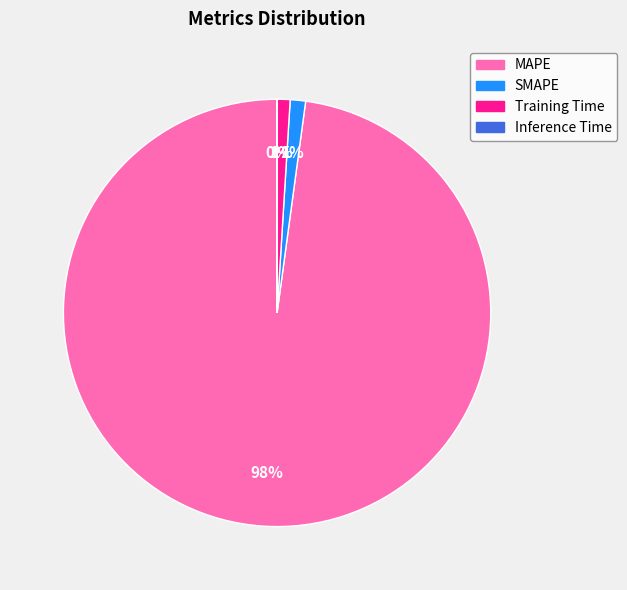

Which slice is the largest?

MAPE